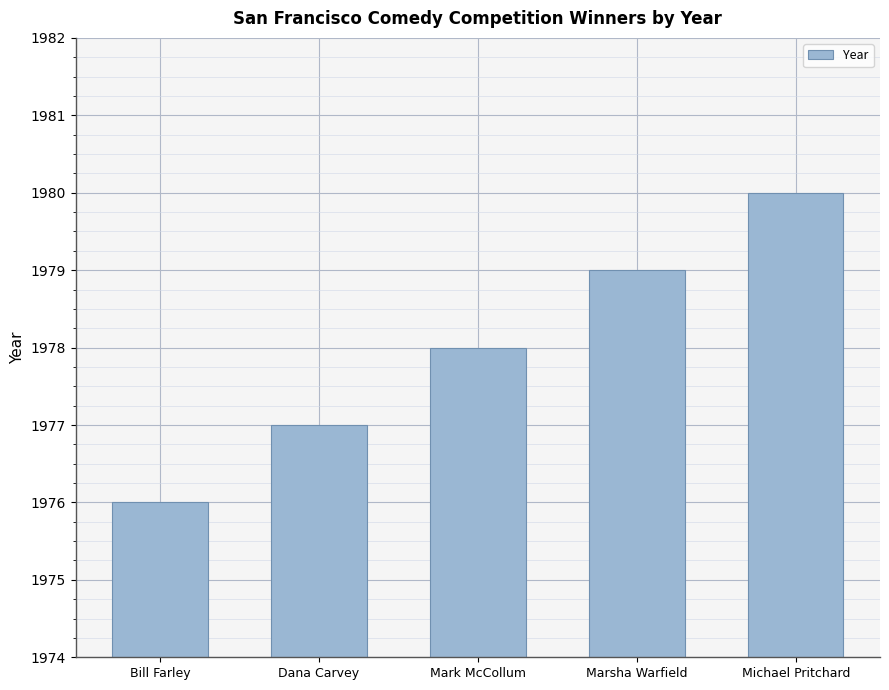

Reading left to right, transcribe all the data shown in this chart.

1976	1977	1978	1979	1980